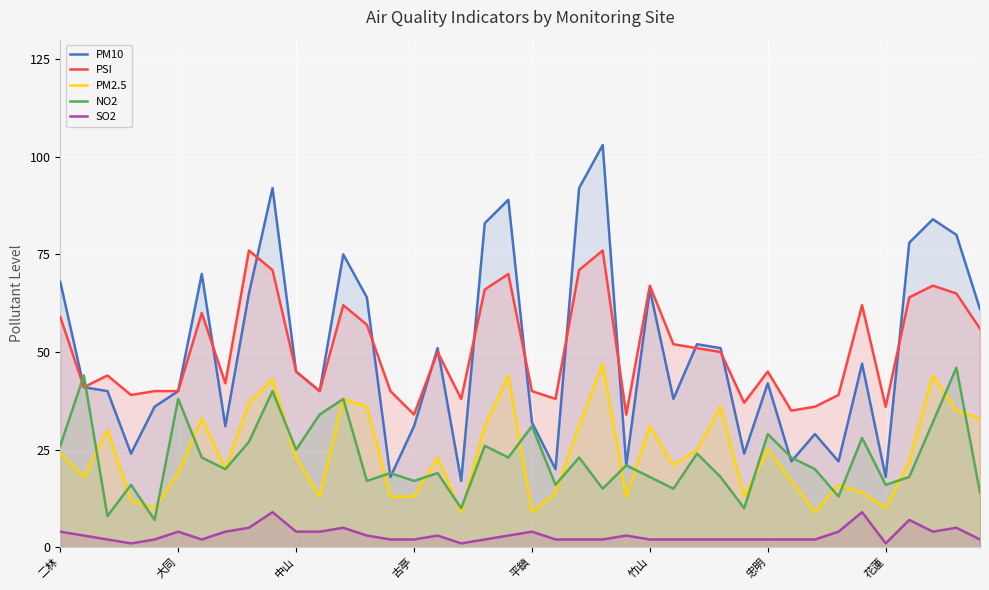

Rank the series by their maximum value, from highest to lowest.

PM10, PSI, PM2.5, NO2, SO2